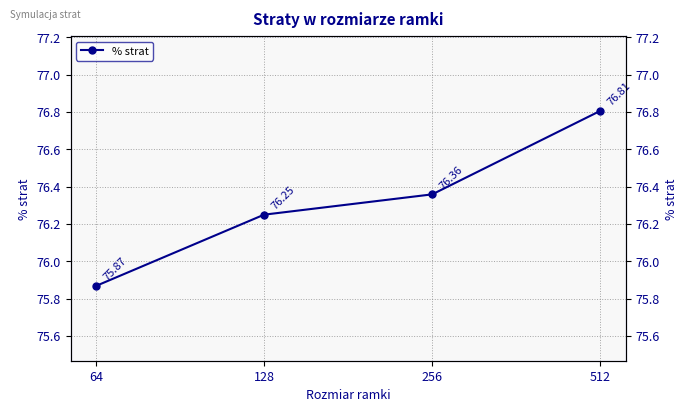

What is the smallest value displayed?

75.9